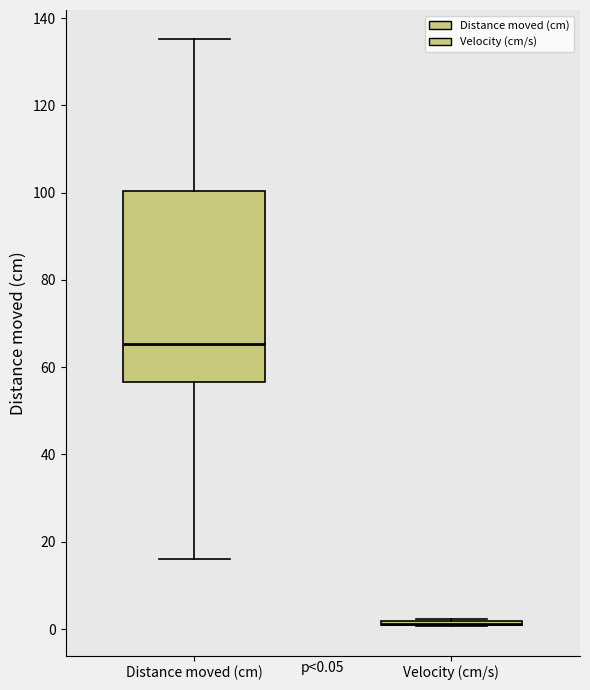

Comparing the boxes themselves (not the whiskers), which one is the tallest?

Distance moved (cm)